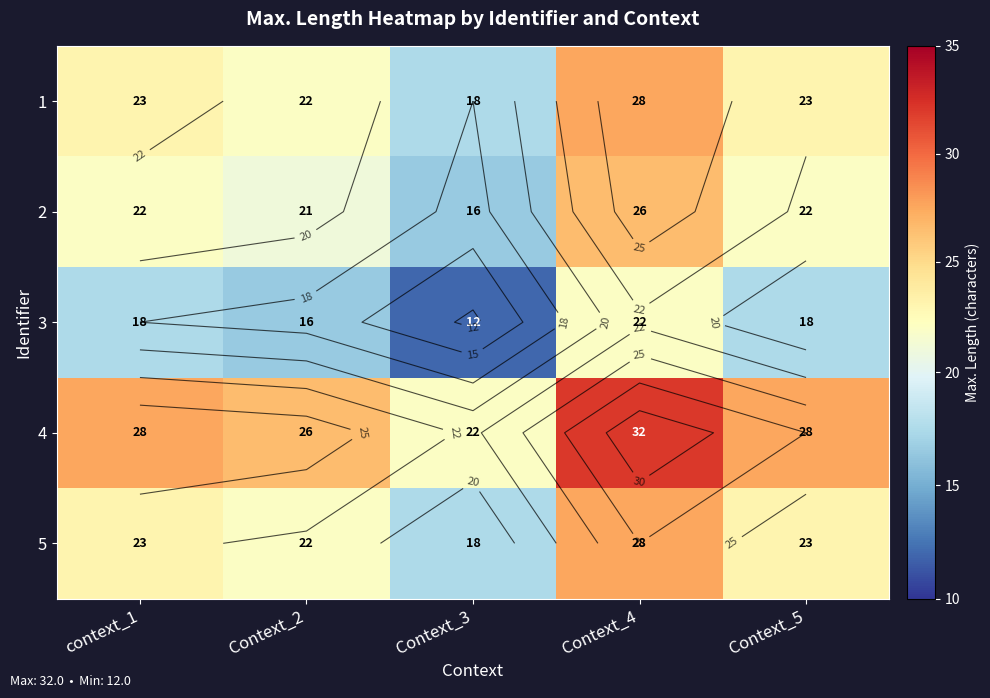

At how many categories does at least one series exceed 12?

5